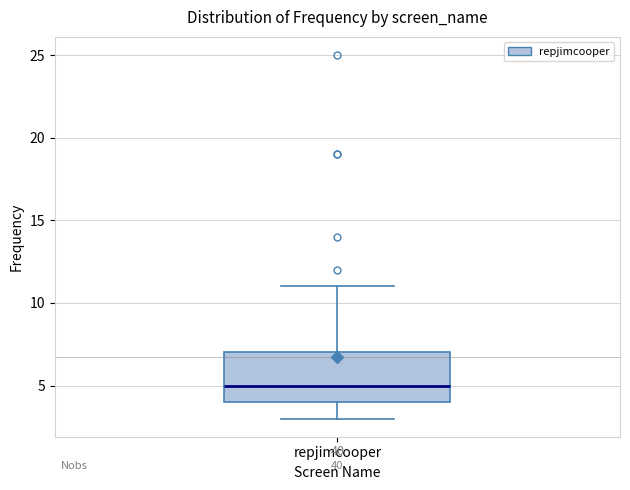

Transcribe this box plot: give where the median line is, the range the box spans, and where the two whiskers end, as read against the y-axis. The values are not printed on the chart, so give them approximately, as read against the axis.

median 5, box 4 to 7, whiskers 3 to 11